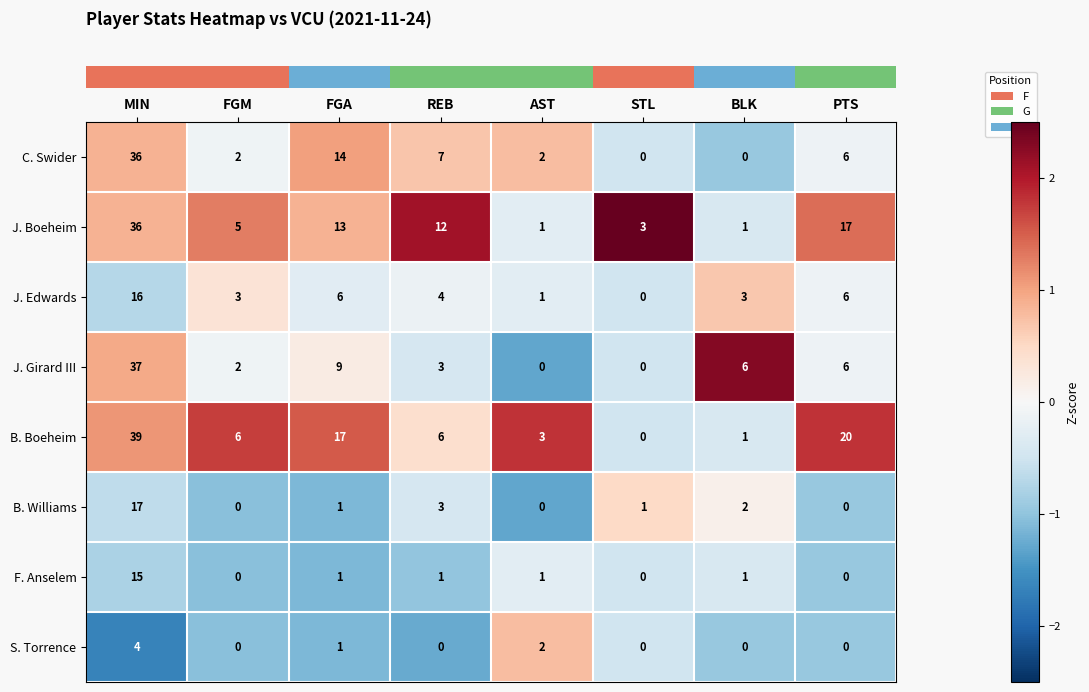

Where does the C. Swider series first go above 6?

MIN